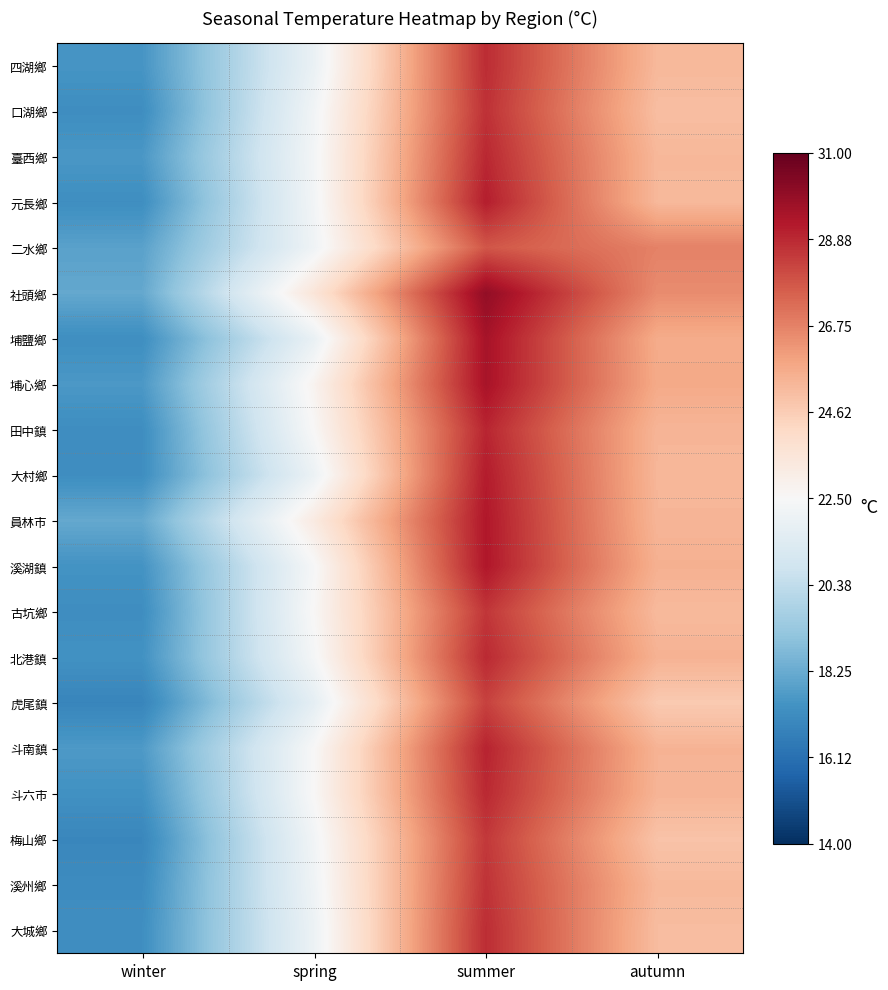

Reading right to left, what are all the values shown in this chart?

四湖鄉: autumn=25.3	summer=28.8	spring=21.9	winter=17.5
口湖鄉: autumn=25.1	summer=28.7	spring=22.2	winter=17.2
臺西鄉: autumn=25.3	summer=28.9	spring=22.3	winter=17.6
元長鄉: autumn=25.3	summer=29.1	spring=22.3	winter=17.2
二水鄉: autumn=26.8	summer=27.8	spring=22.1	winter=17.9
社頭鄉: autumn=26.5	summer=30.0	spring=23.6	winter=18.1
埔鹽鄉: autumn=25.7	summer=29.5	spring=21.9	winter=17.3
埔心鄉: autumn=25.7	summer=29.5	spring=22.8	winter=17.6
田中鎮: autumn=25.4	summer=29.0	spring=22.5	winter=17.2
大村鄉: autumn=25.3	summer=29.2	spring=22.0	winter=17.2
員林市: autumn=25.4	summer=29.3	spring=23.3	winter=18.1
溪湖鎮: autumn=25.5	summer=29.3	spring=22.4	winter=17.4
古坑鄉: autumn=25.2	summer=28.6	spring=22.6	winter=17.2
北港鎮: autumn=25.5	summer=28.9	spring=22.4	winter=17.4
虎尾鎮: autumn=24.7	summer=28.3	spring=21.7	winter=16.9
斗南鎮: autumn=25.4	summer=29.0	spring=22.5	winter=17.7
斗六市: autumn=25.4	summer=28.9	spring=22.5	winter=17.4
梅山鄉: autumn=24.9	summer=28.5	spring=22.2	winter=17.0
溪州鄉: autumn=25.3	summer=28.6	spring=22.1	winter=17.2
大城鄉: autumn=25.1	summer=28.8	spring=22.0	winter=17.3